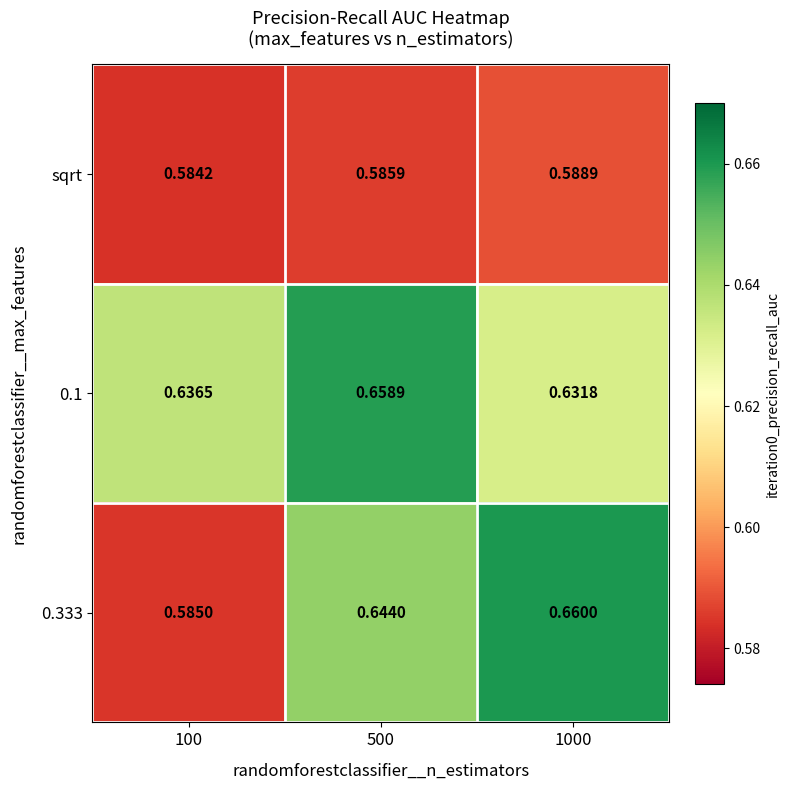

Is the value of 0.333 at 100 greater than the value of sqrt at 100?

Yes